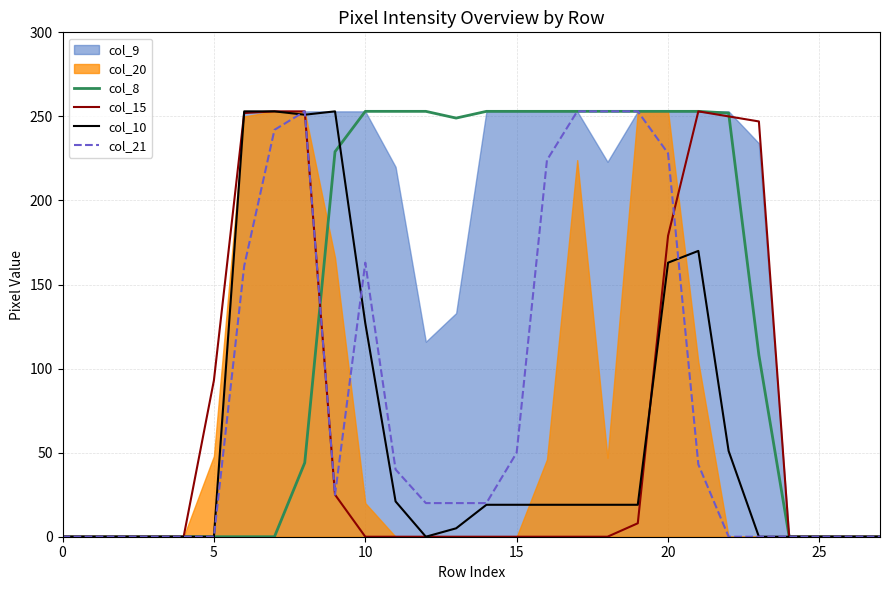

What is the label of the 23rd point from the left?

22